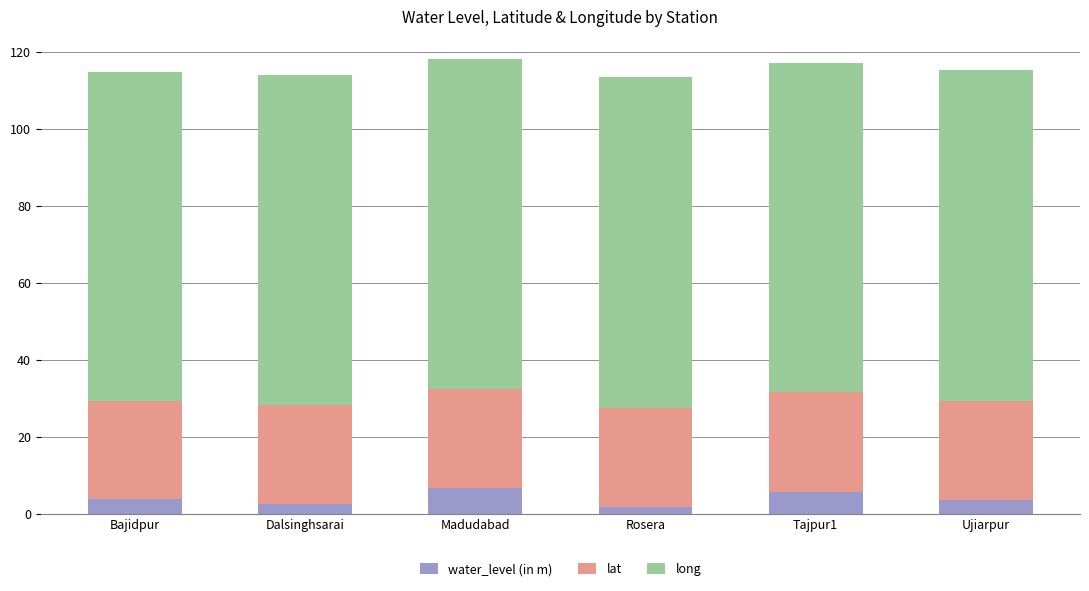

What is the highest value of the water_level (in m) series?

6.7